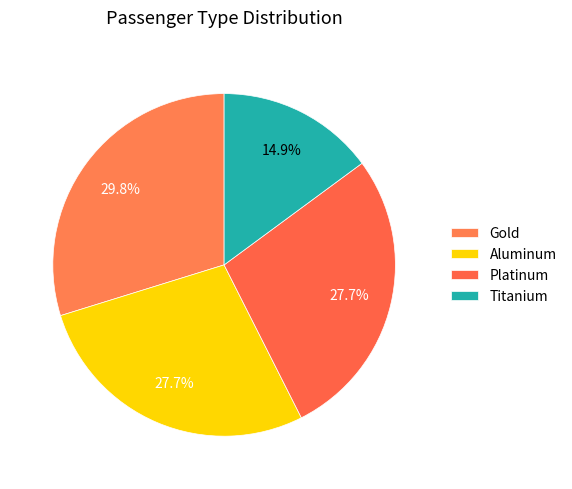

Count the number of slices in the pie.

4